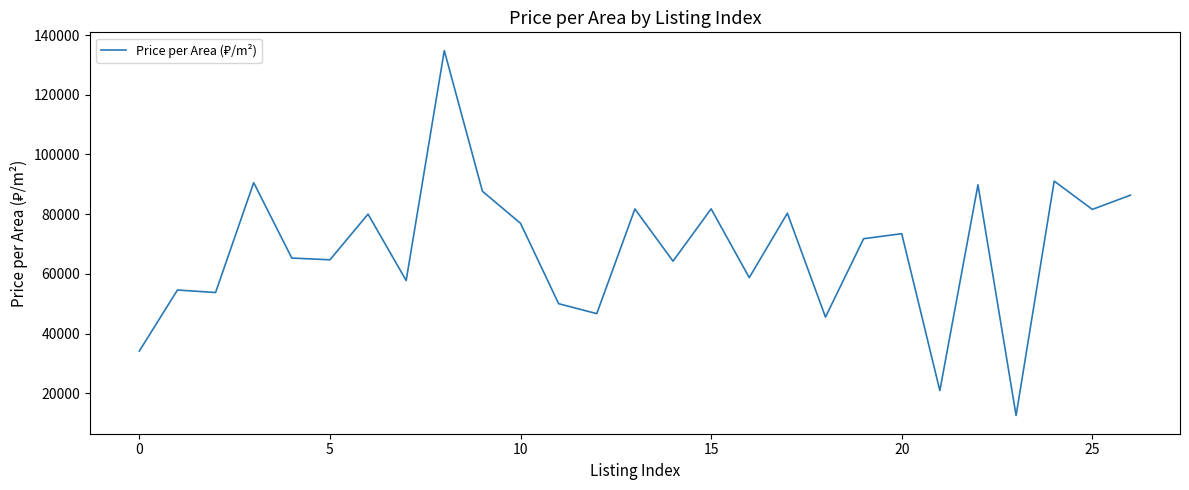

Count the number of data series in this chart.

1